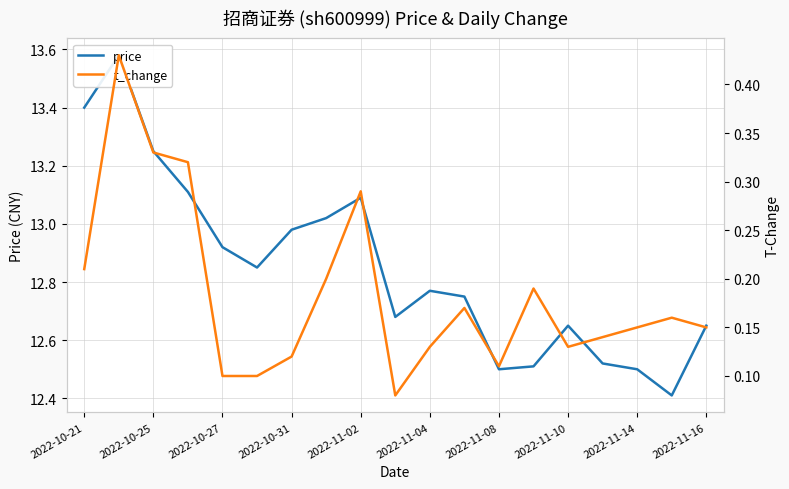

True or false: t_change has a value of 0.1 at 15.

True